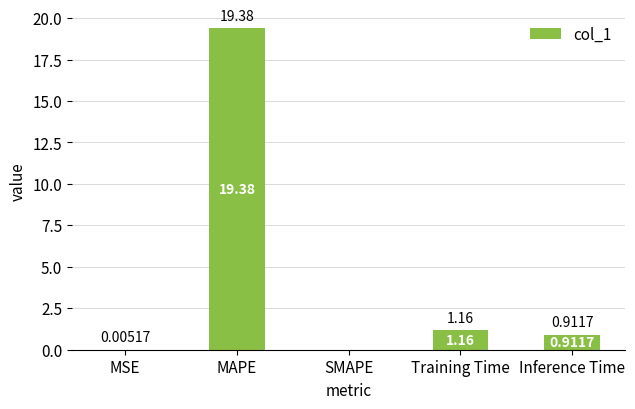

What is the sum of all values?

21.5